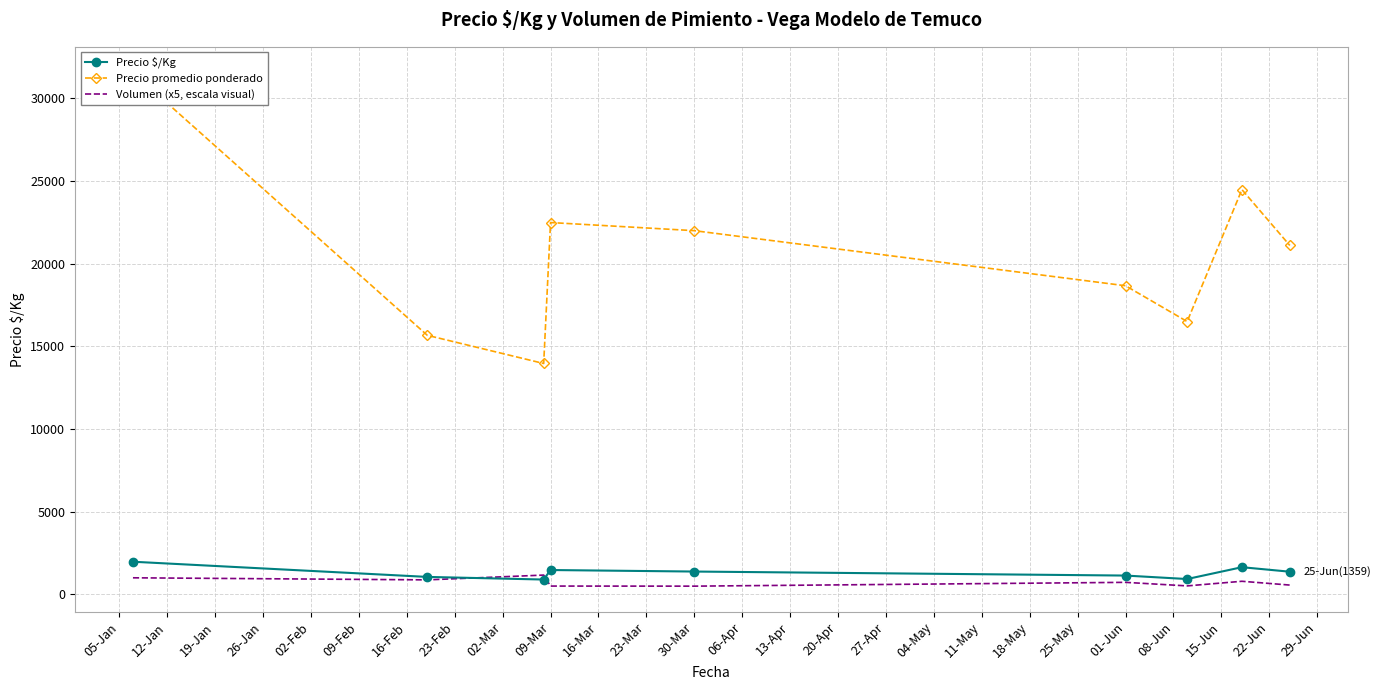

What is the highest value of the Precio $/Kg series?

1963